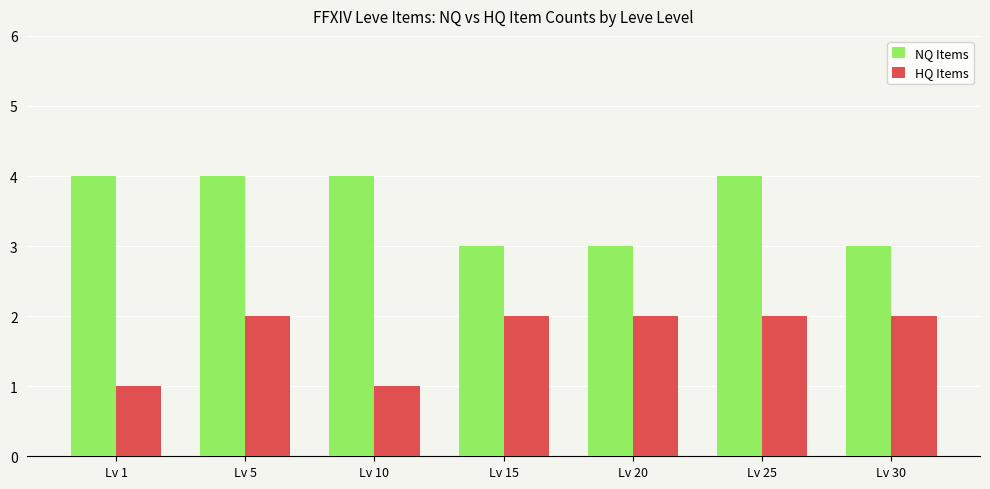

The NQ Items series shows 4 at Lv 10. True or false?

True